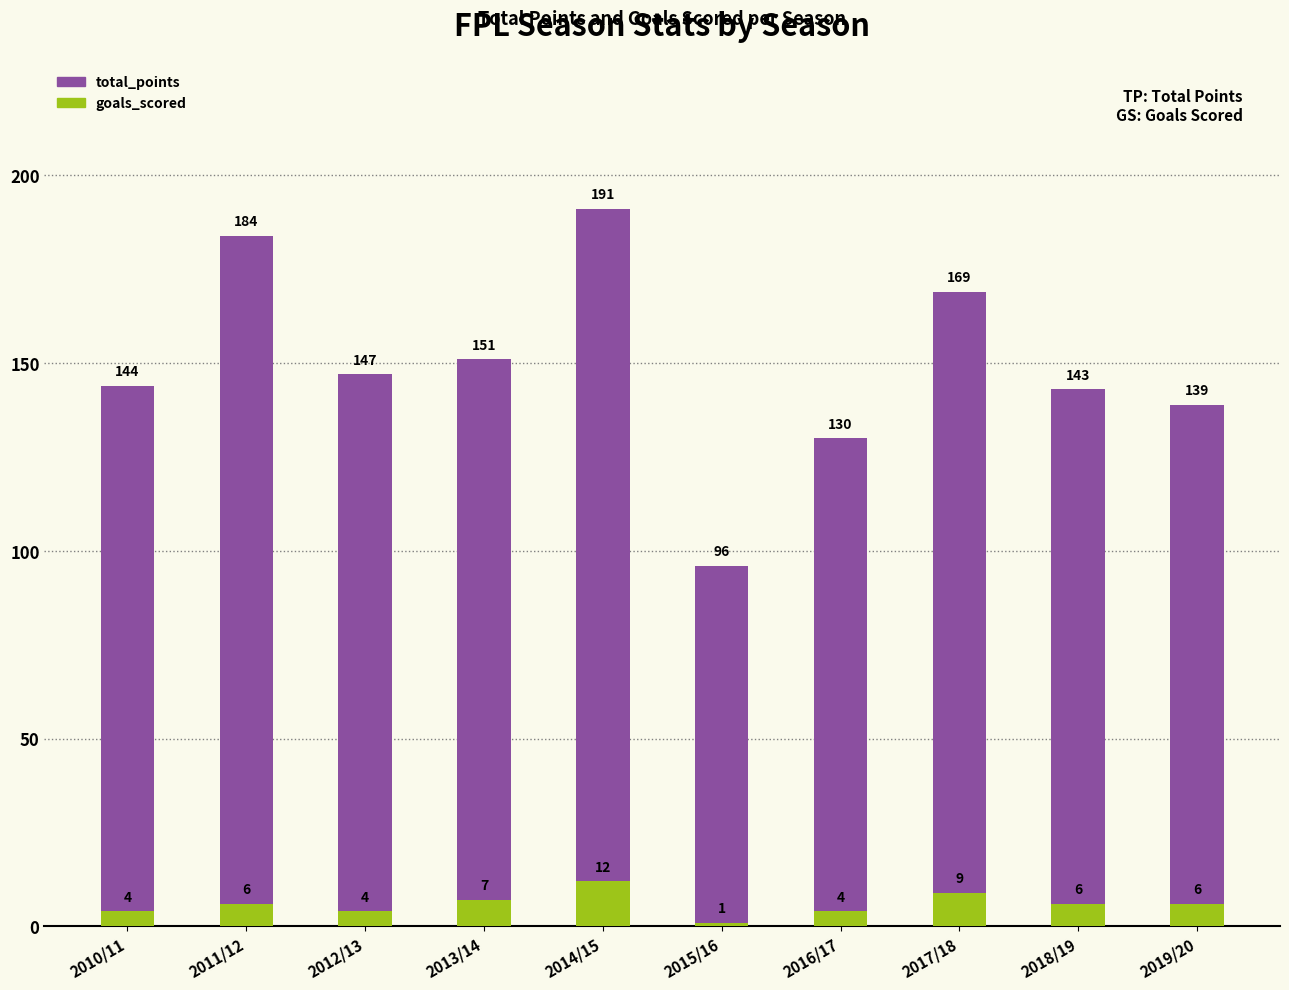

What is the value of the total_points bar at the 10th from the left?

139